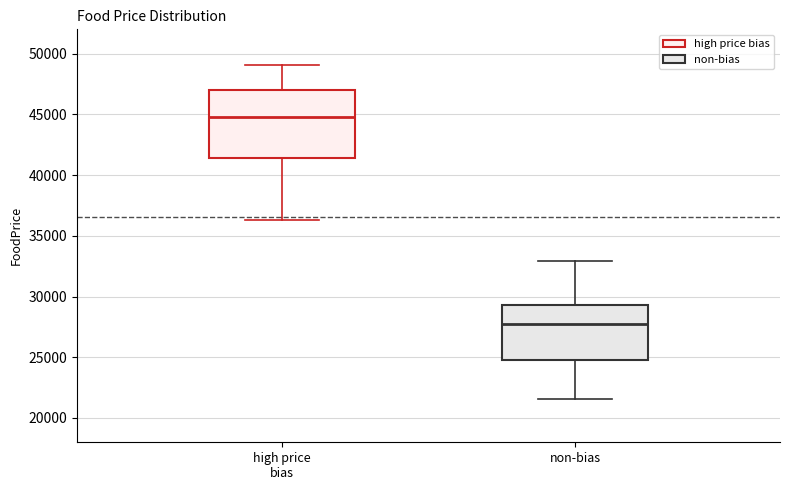

Which box's median line is the lowest?

non-bias